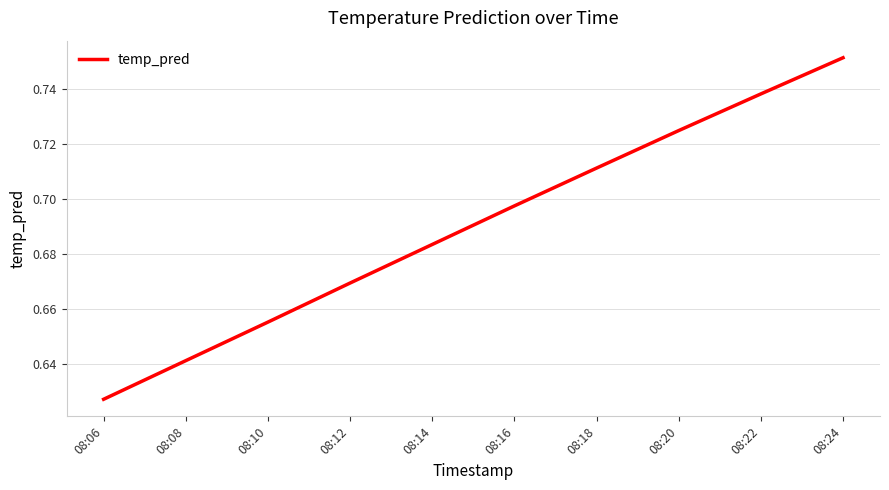

Which has a higher value, 08:08 or 08:14?

08:14